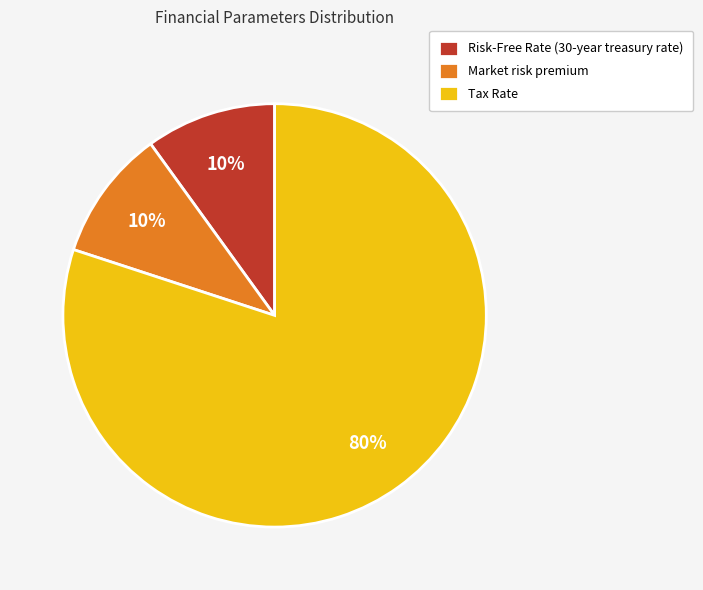

To the nearest percent, what percentage of the pie is Risk-Free Rate (30-year treasury rate)?

10%